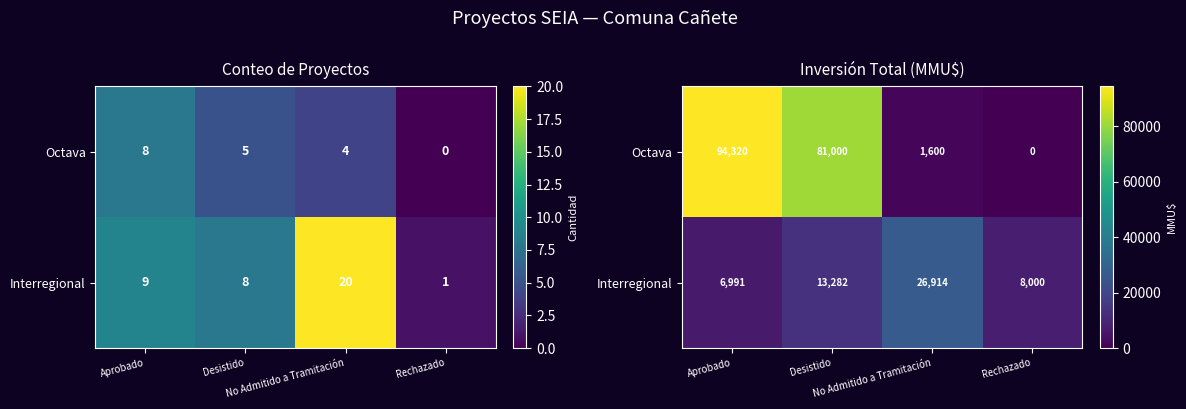

How many series are shown in this chart?

2